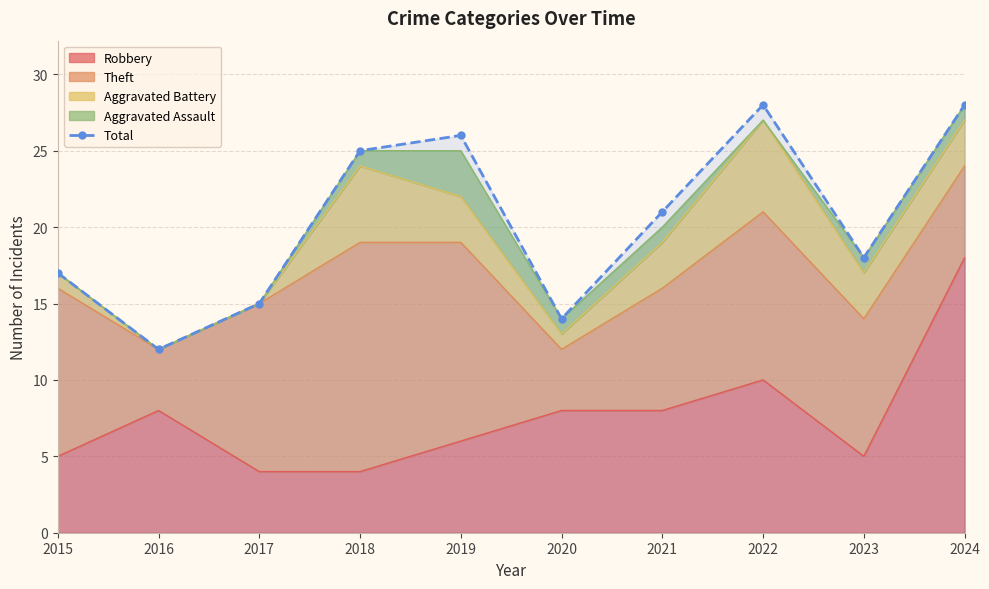

What is the difference between the second highest and second lowest values?

14